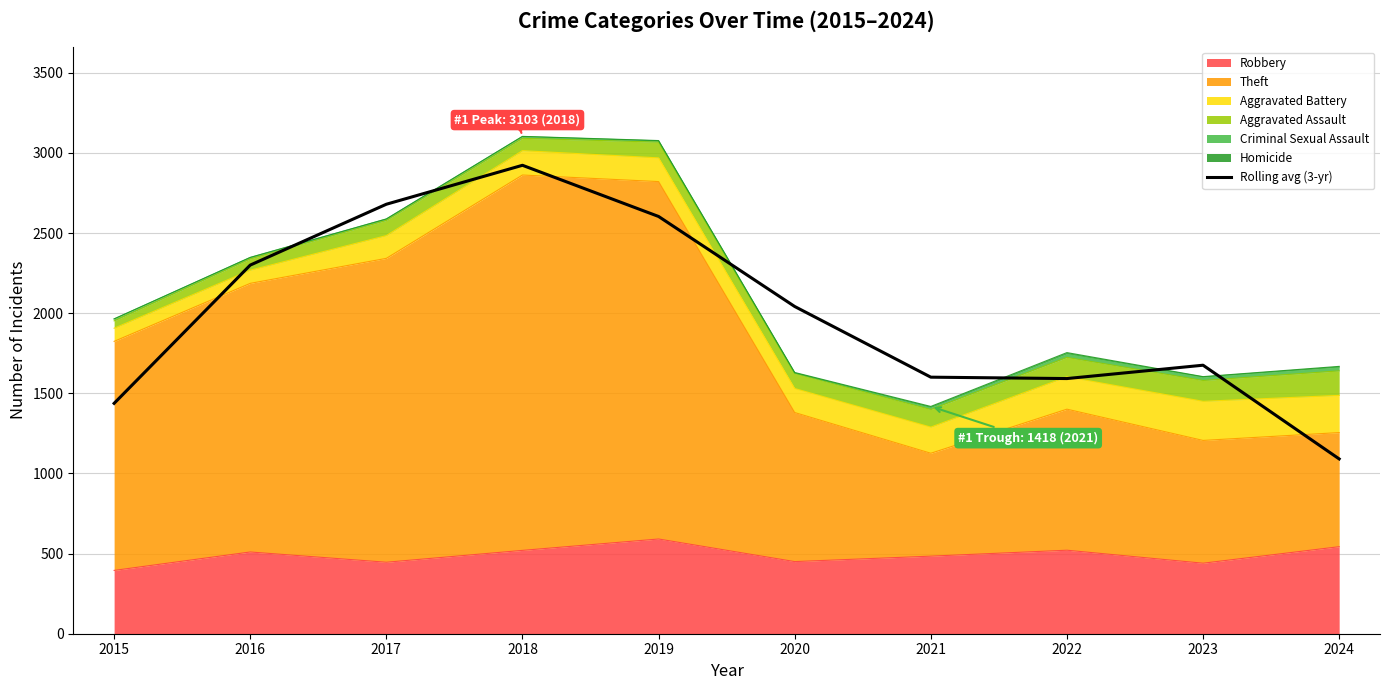

What is the sum of all values?

19943.3